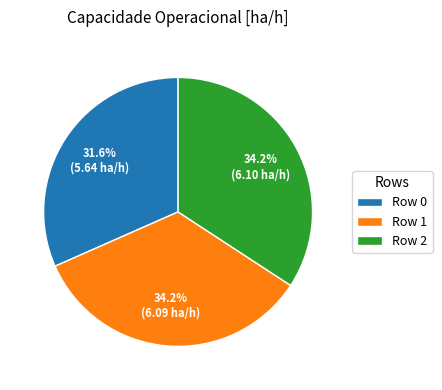

Do Row 2 and Row 1 together represent more than half of the pie?

Yes